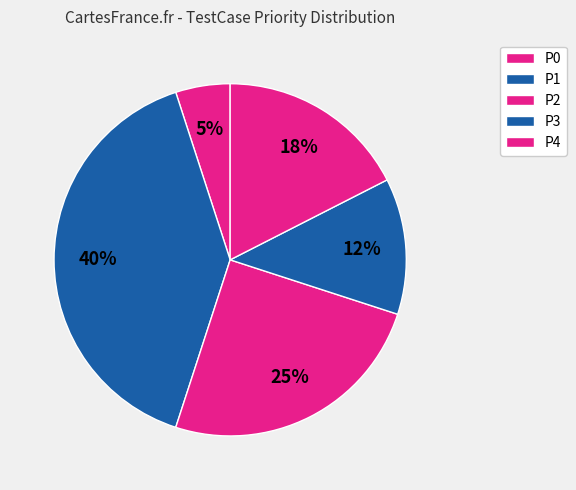

How much of the chart is everything except P2?

75.0%